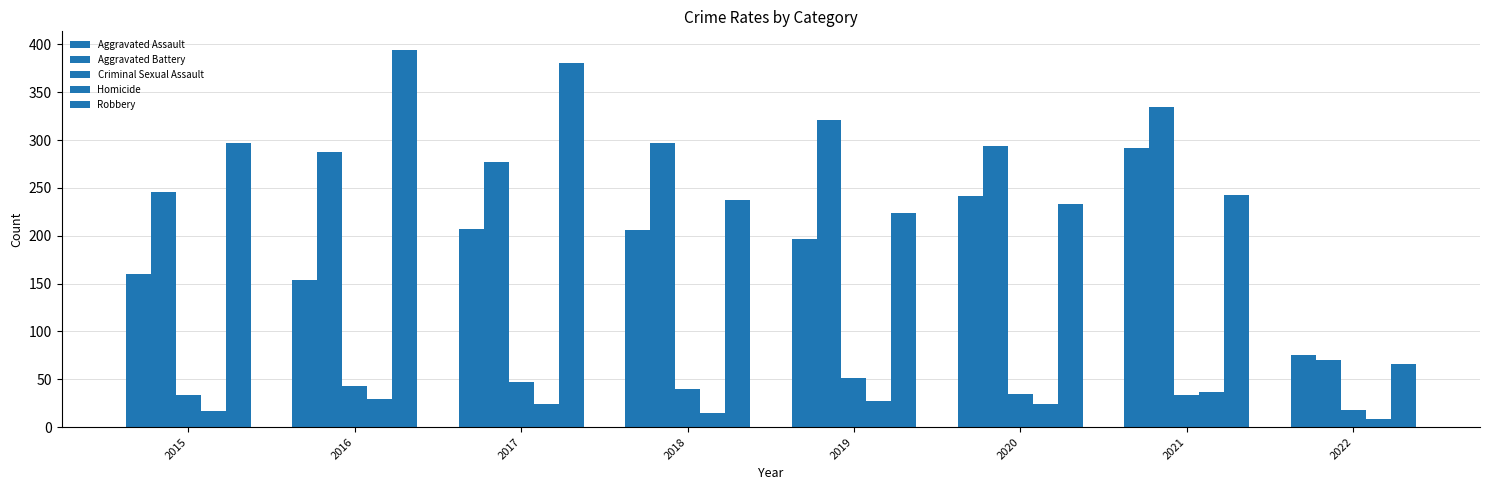

How many groups of bars are there?

8